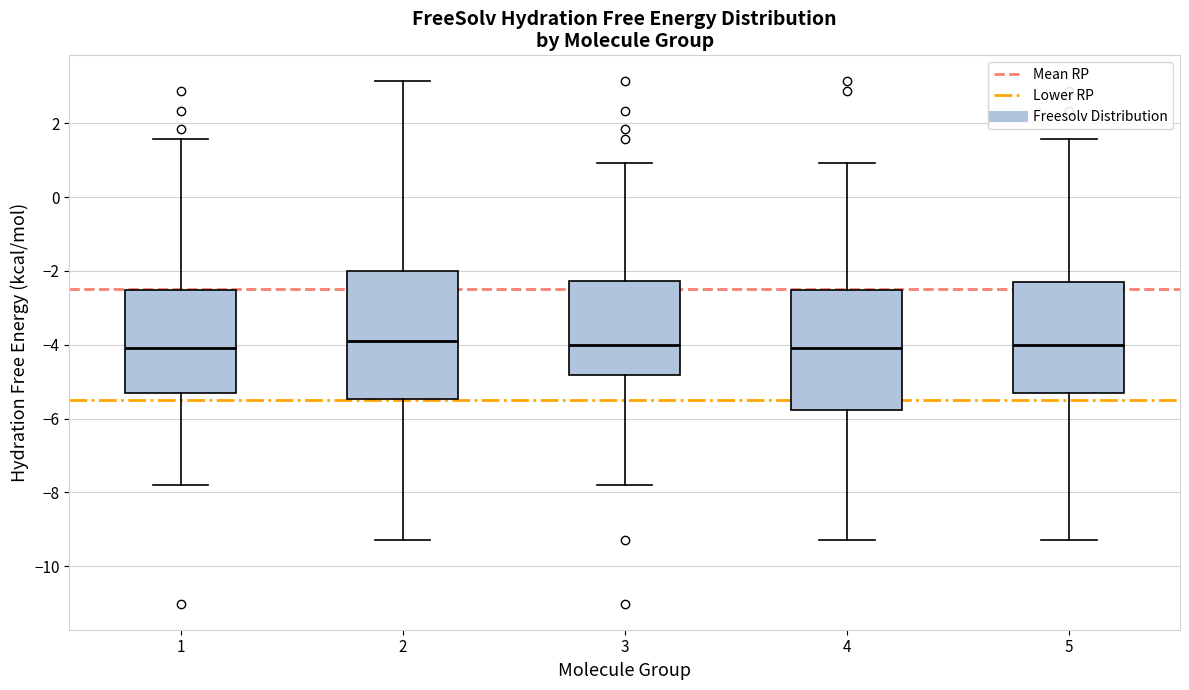

Where does the median line of the box at x = 2 sit on the y-axis? The values are not printed on the chart, so give them approximately, as read against the axis.

-3.8